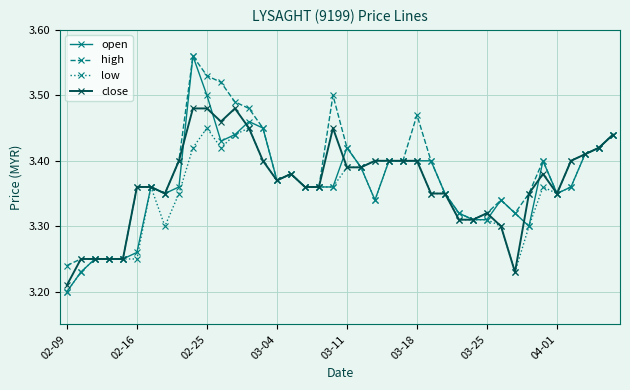

Which series has the widest spread of values?

open